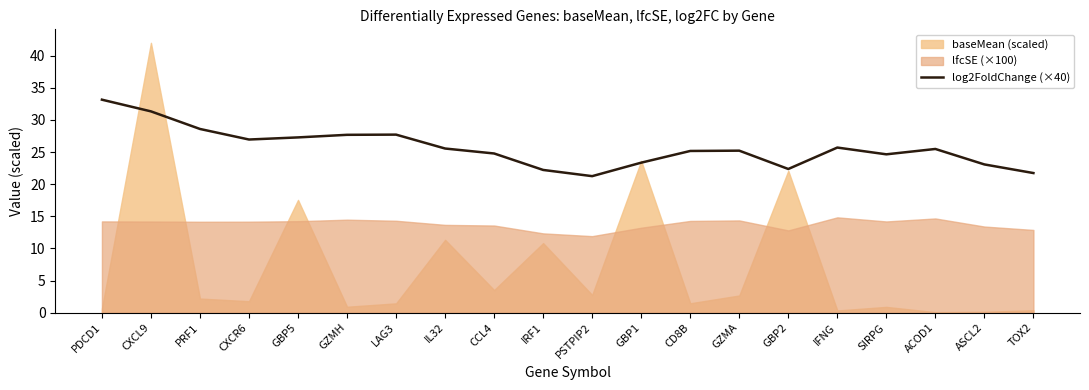

At which label does log2FoldChange (×40) reach its peak?

PDCD1